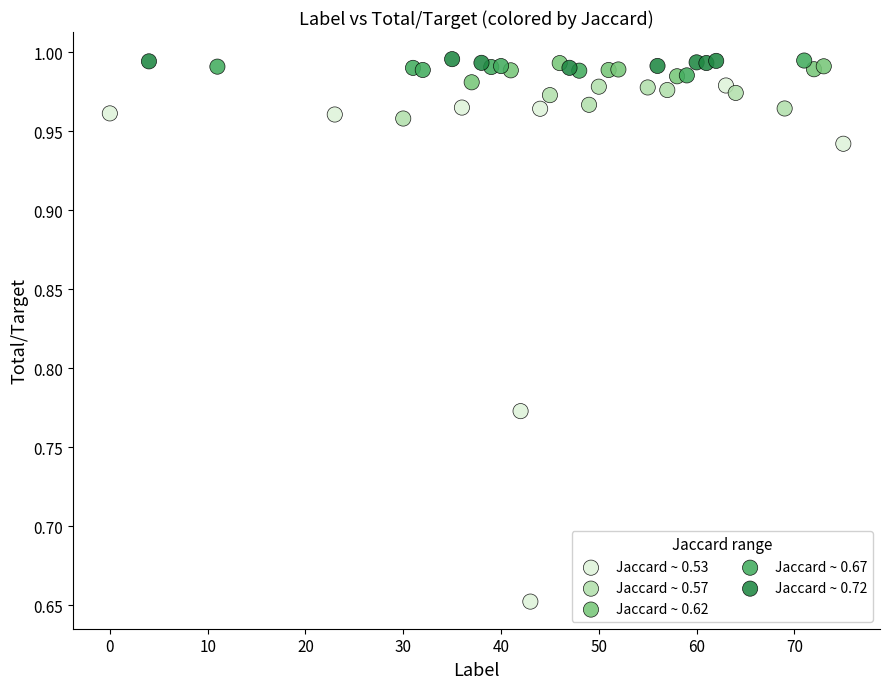

Which series reaches the minimum Y coordinate?

Jaccard ~ 0.53